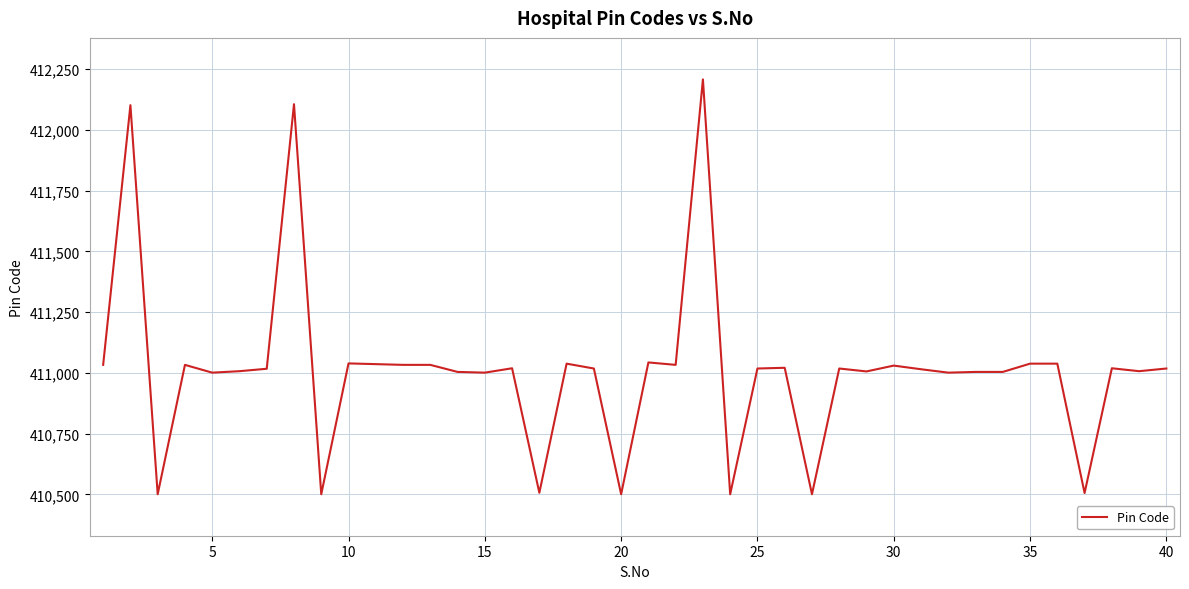

How many values are below 411018?

18